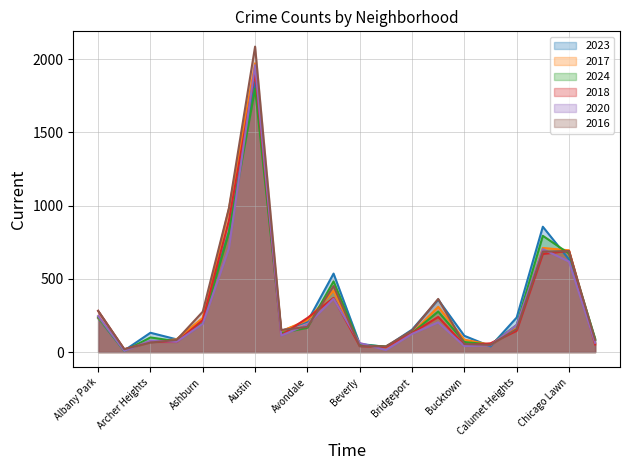

At which category does 2018 reach its first local valley?

Andersonville